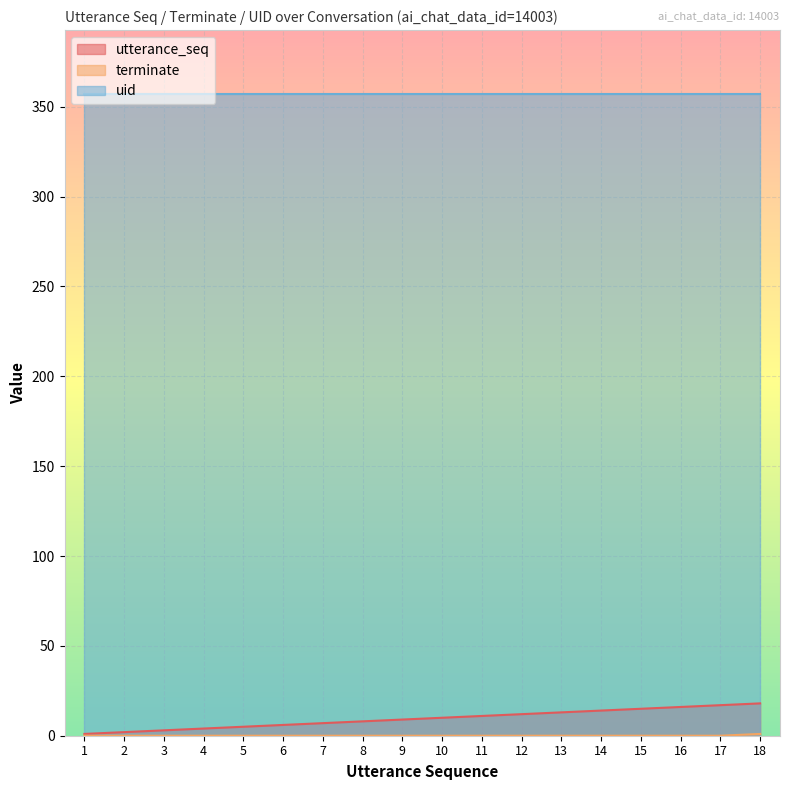

What is the sum of all terminate values?

1